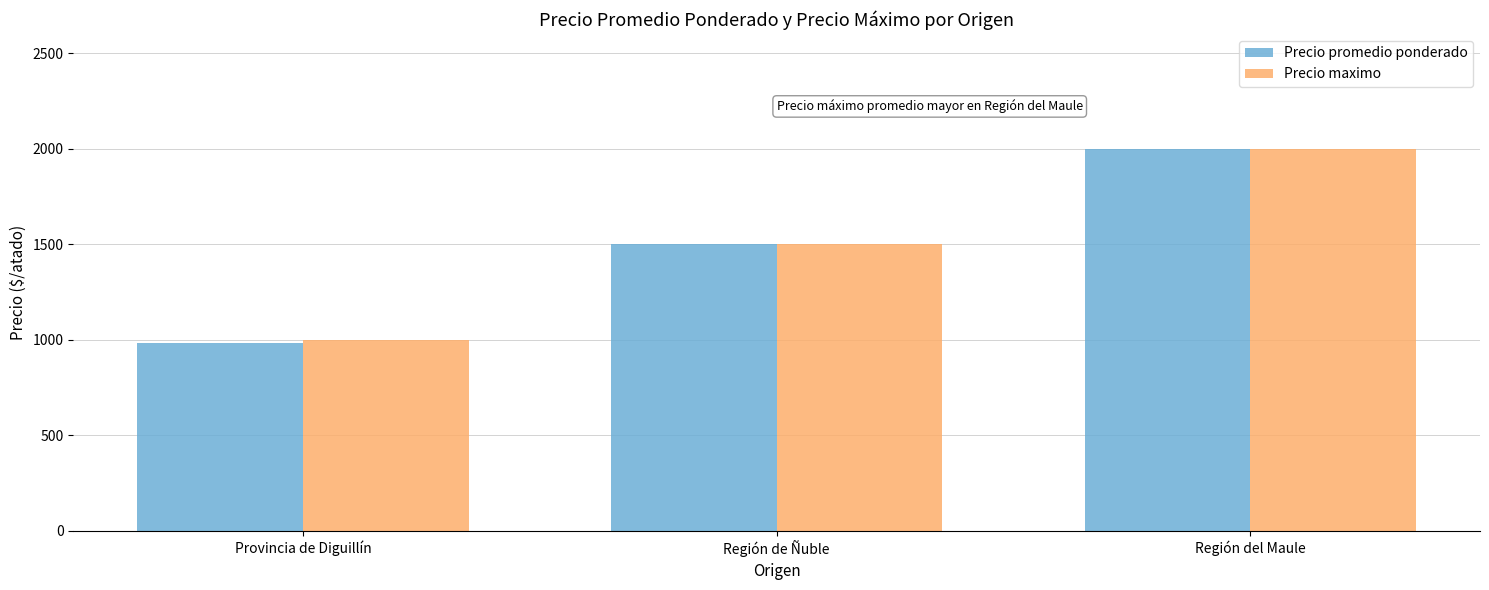

Reading left to right, extract all data points from this chart.

Precio promedio ponderado: 983	1500	2000
Precio maximo: 1000	1500	2000